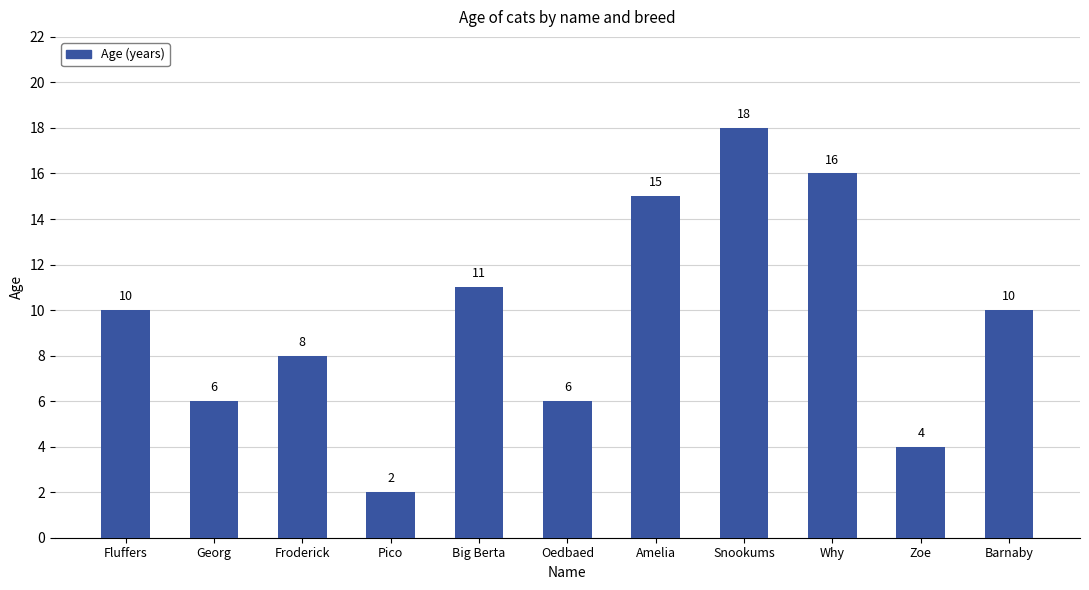

What is the label of the 11th bar from the right?

Fluffers